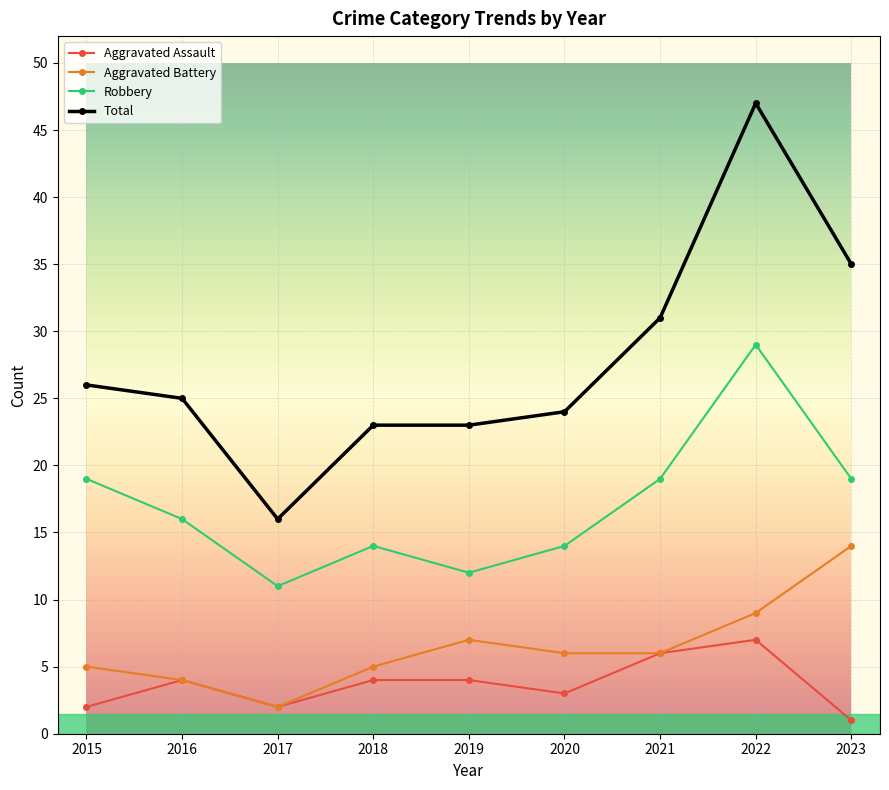

What is the maximum value shown in the chart?

47